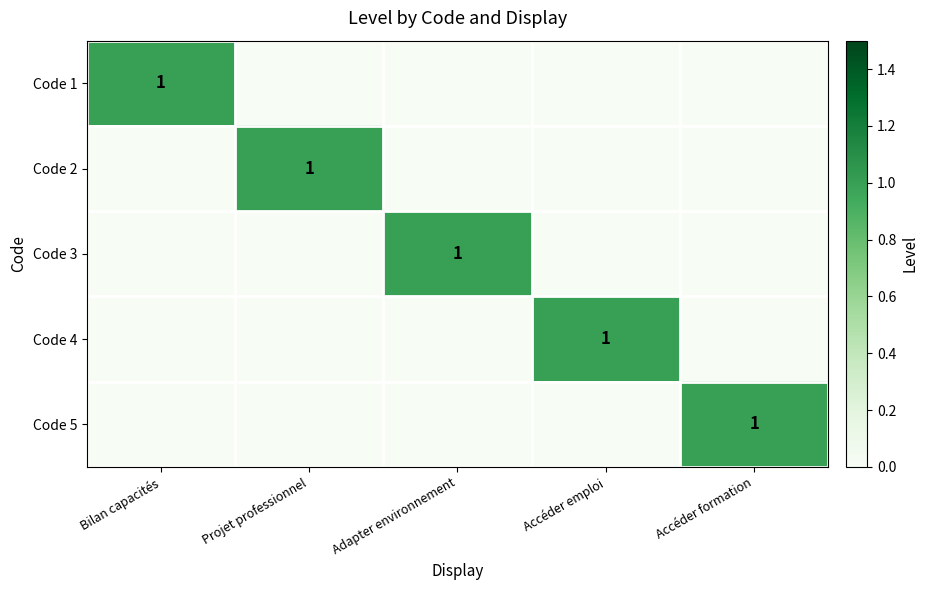

What is the spread (max minus min) of values at Projet professionnel?

1